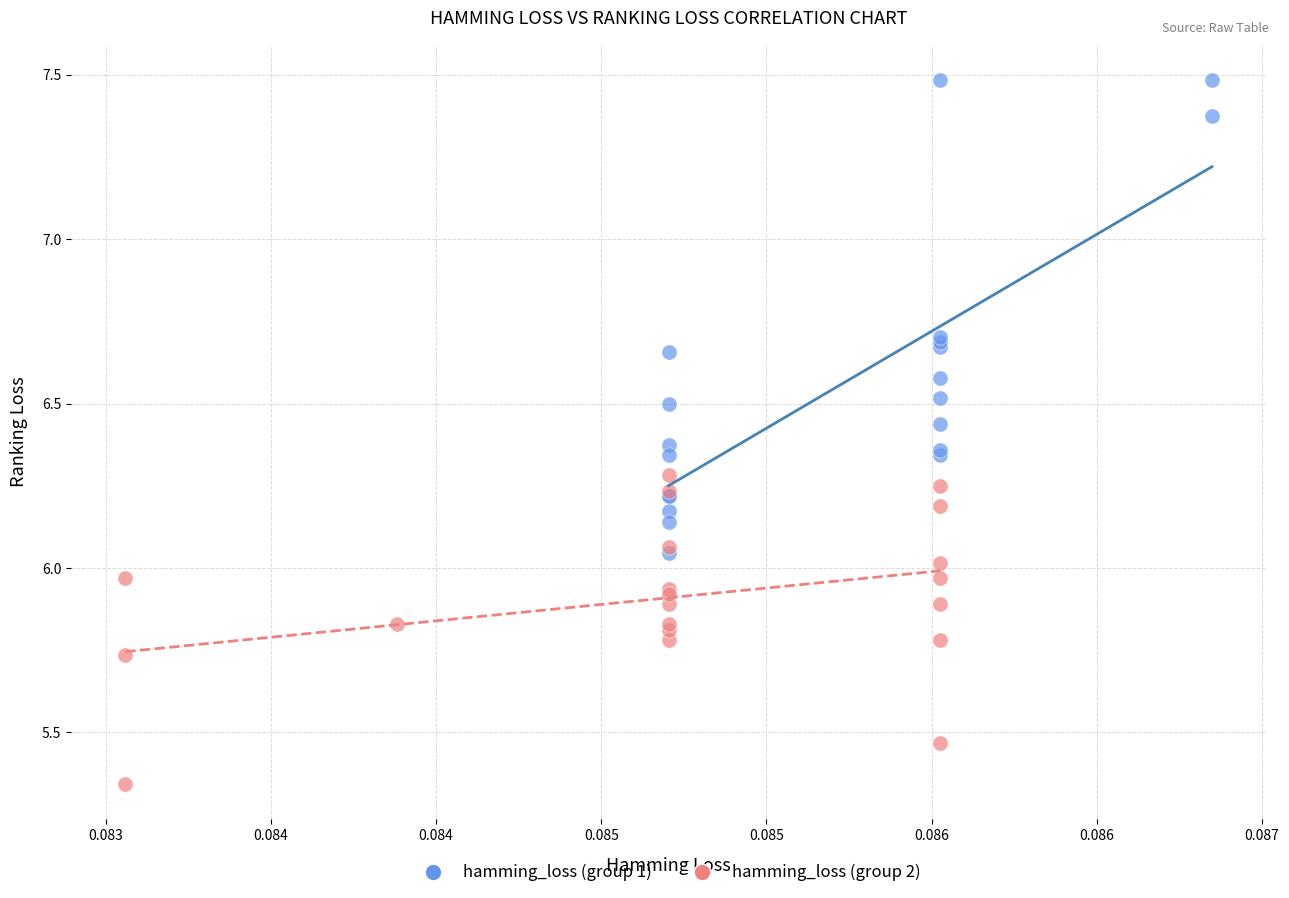

Which series contains the highest Y value?

hamming_loss (group 1)